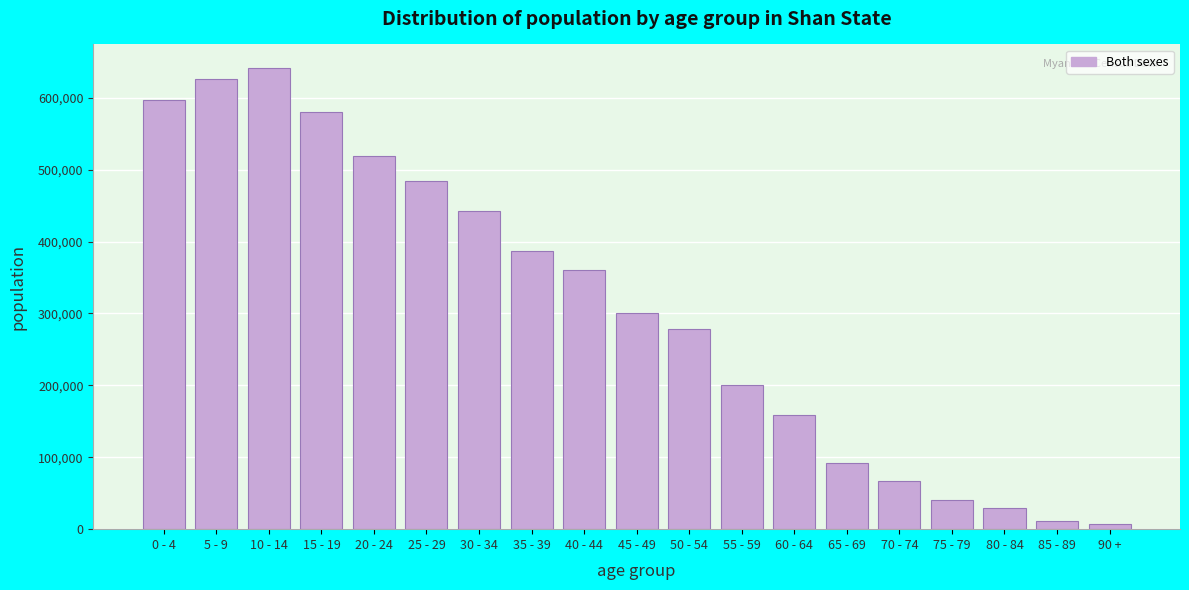

Reading right to left, what are all the values shown in this chart?

90 +=7372	85 - 89=11884	80 - 84=28744	75 - 79=40065	70 - 74=66751	65 - 69=92127	60 - 64=158688	55 - 59=200659	50 - 54=278475	45 - 49=300831	40 - 44=359989	35 - 39=387362	30 - 34=442641	25 - 29=484417	20 - 24=518970	15 - 19=580164	10 - 14=642050	5 - 9=626534	0 - 4=596709